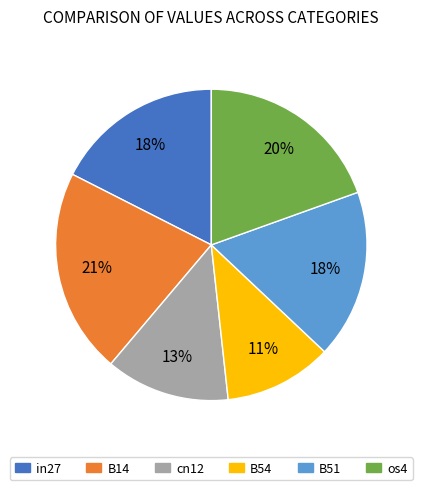

To the nearest percent, what percentage of the pie is cn12?

13%